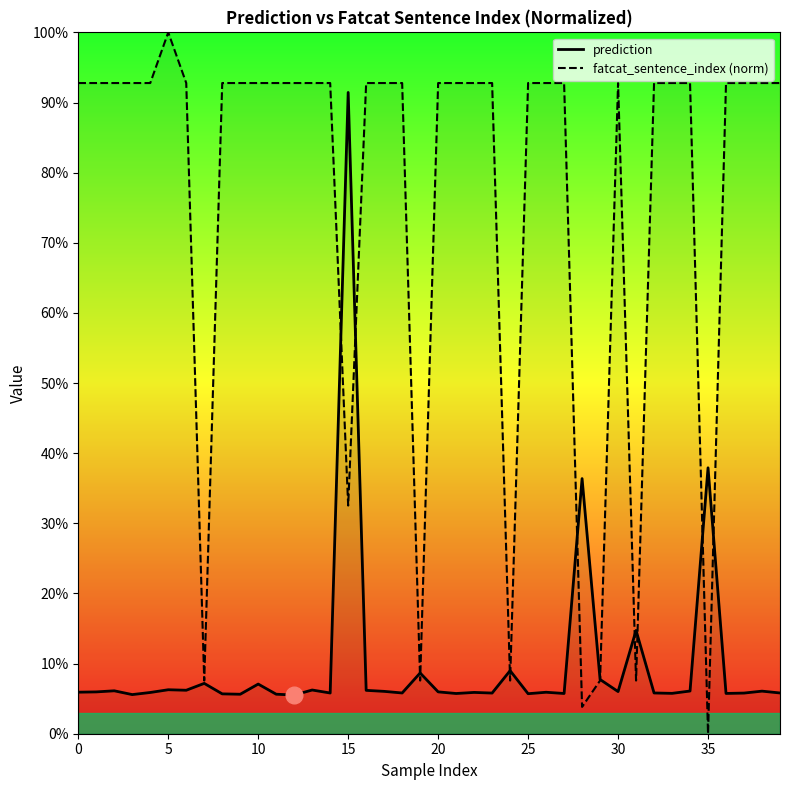

What are all the series names shown in the legend?

prediction, fatcat_sentence_index (norm)